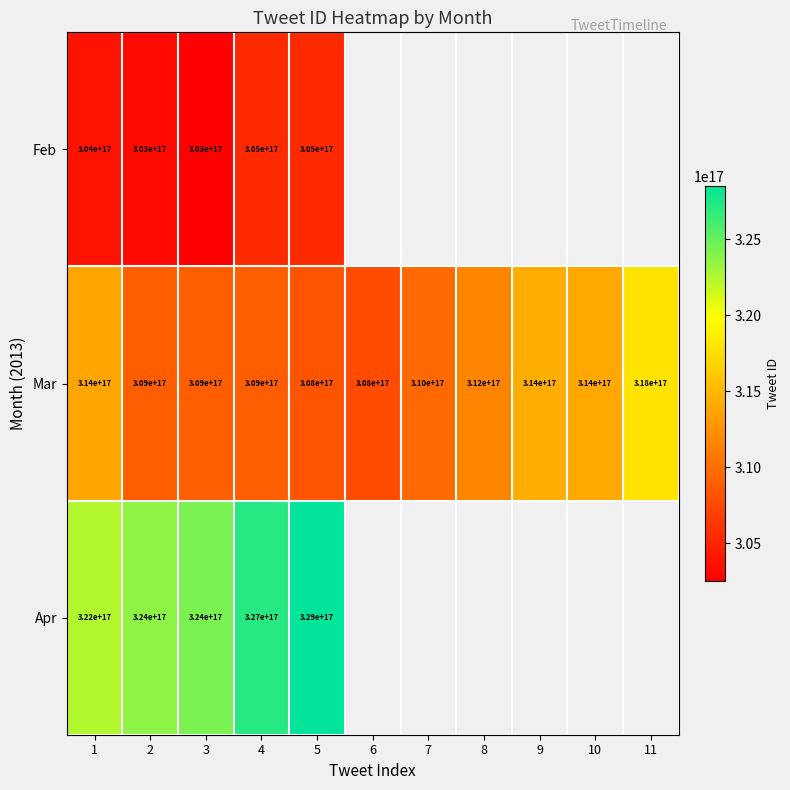

Between 3 and 5, which is larger?

5